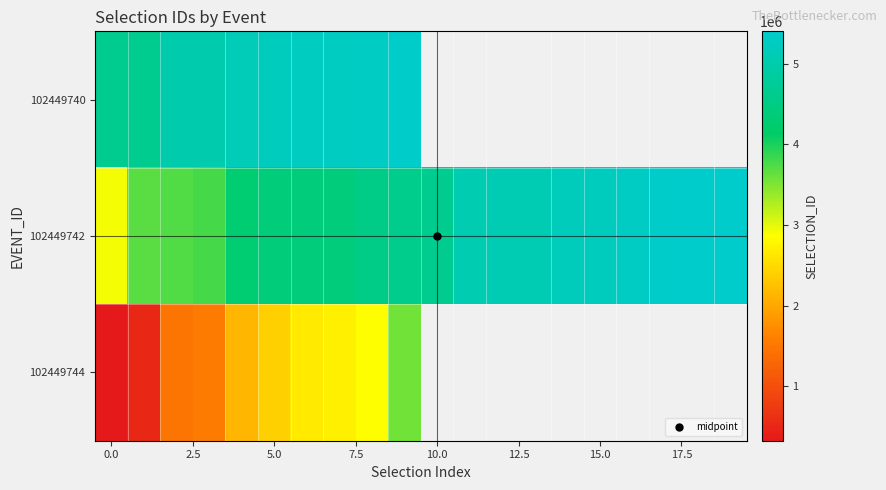

Rank the series by their maximum value, from highest to lowest.

102449742, 102449740, 102449744